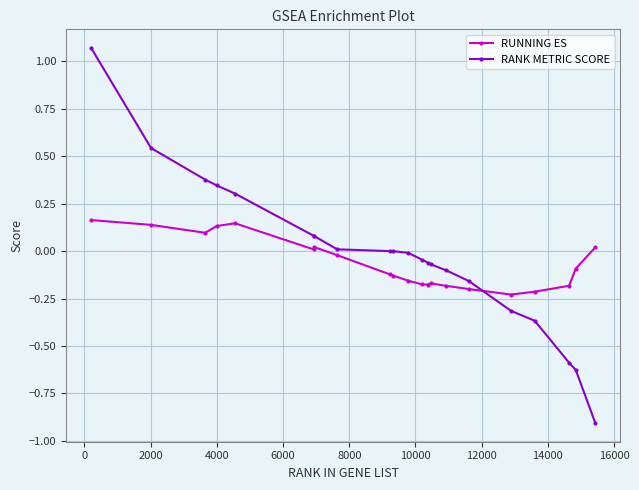

True or false: RANK METRIC SCORE and RUNNING ES intersect in this chart.

True